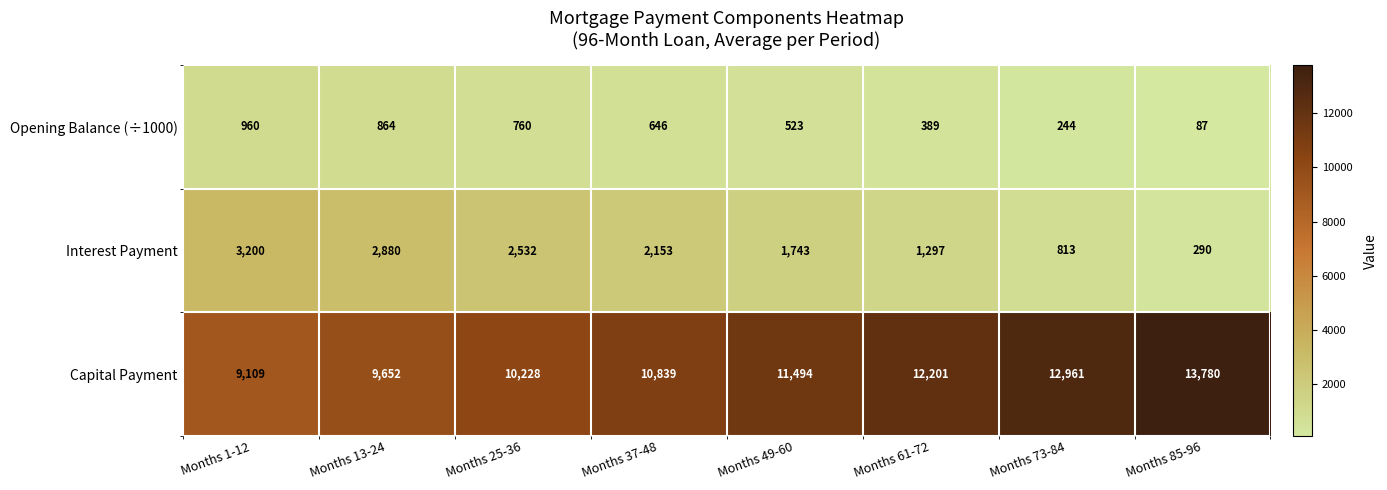

At how many categories does at least one series exceed 10124?

6